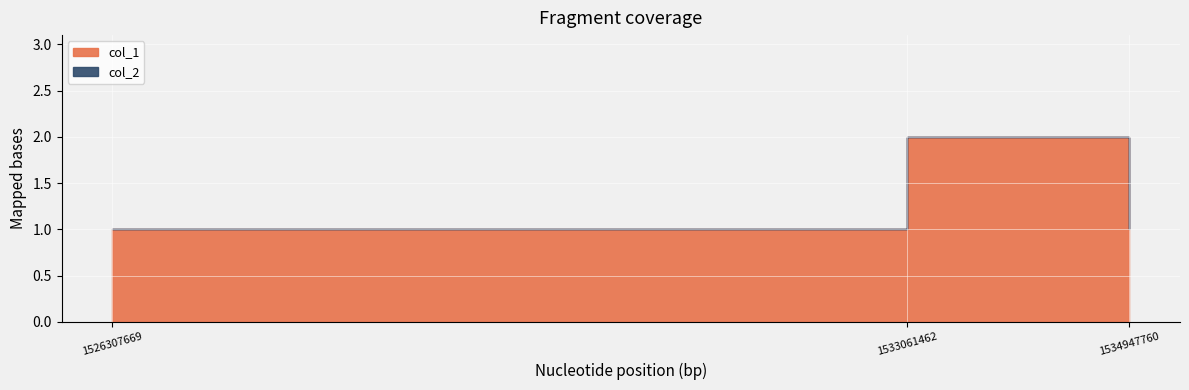

What is the average value of the col_1 series?

1